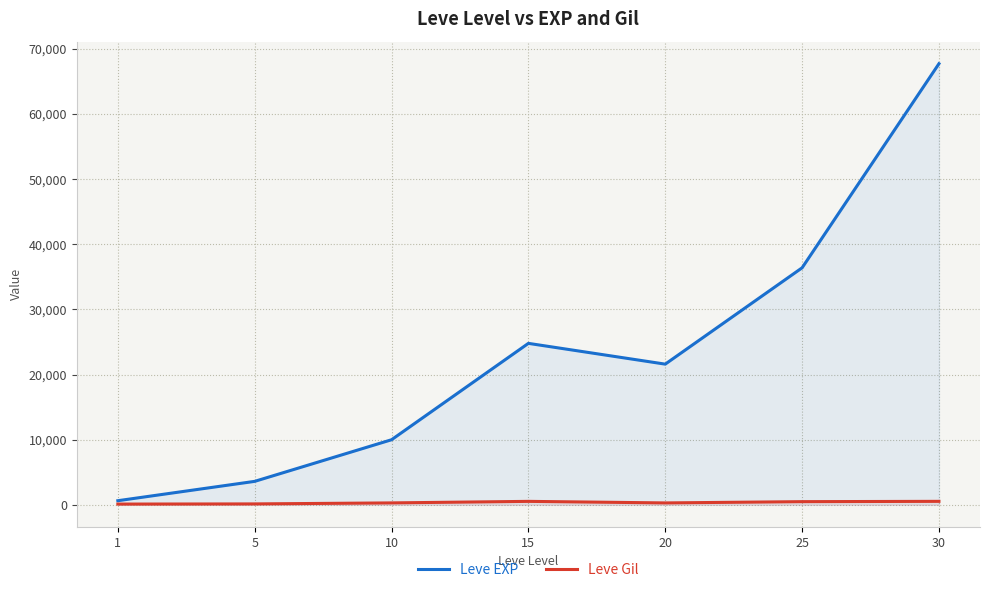

Which series has the widest spread of values?

Leve EXP